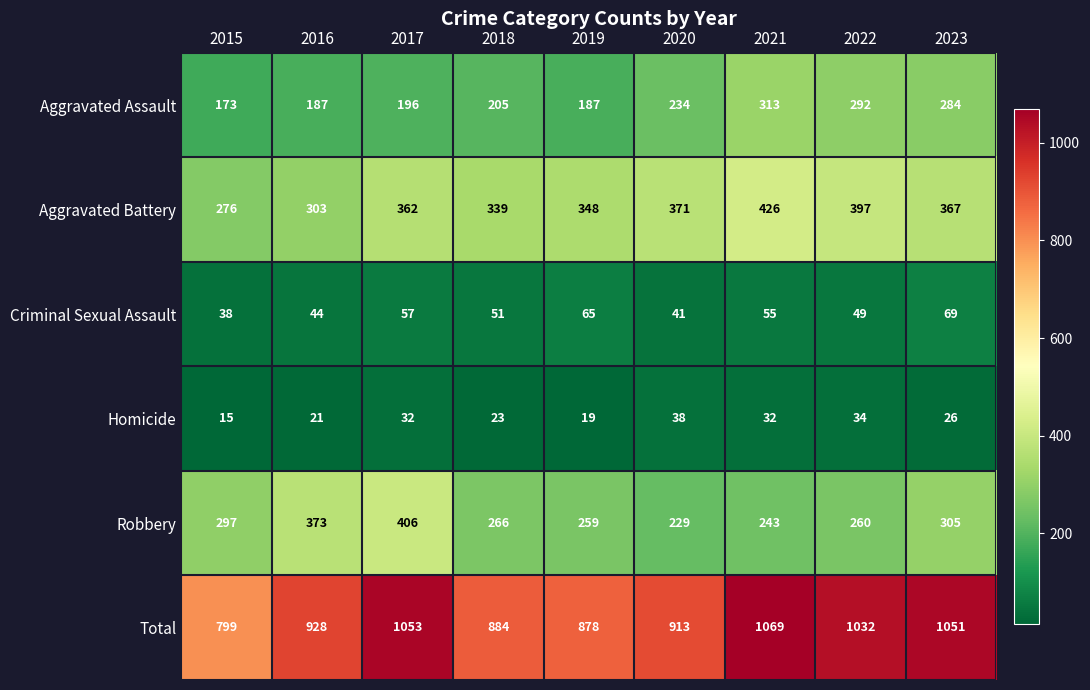

What is the difference between the Aggravated Assault values at 2022 and 2015?

119